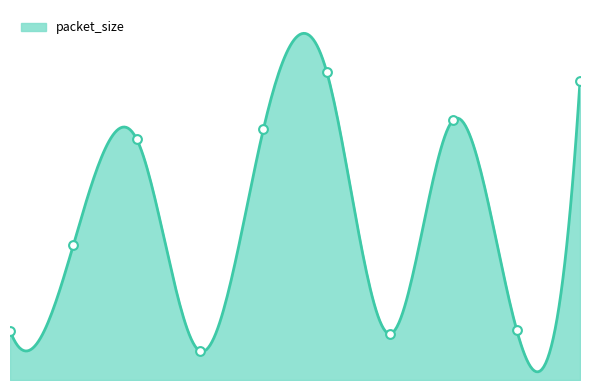

Which has a higher value, 443 or 1025?

1025